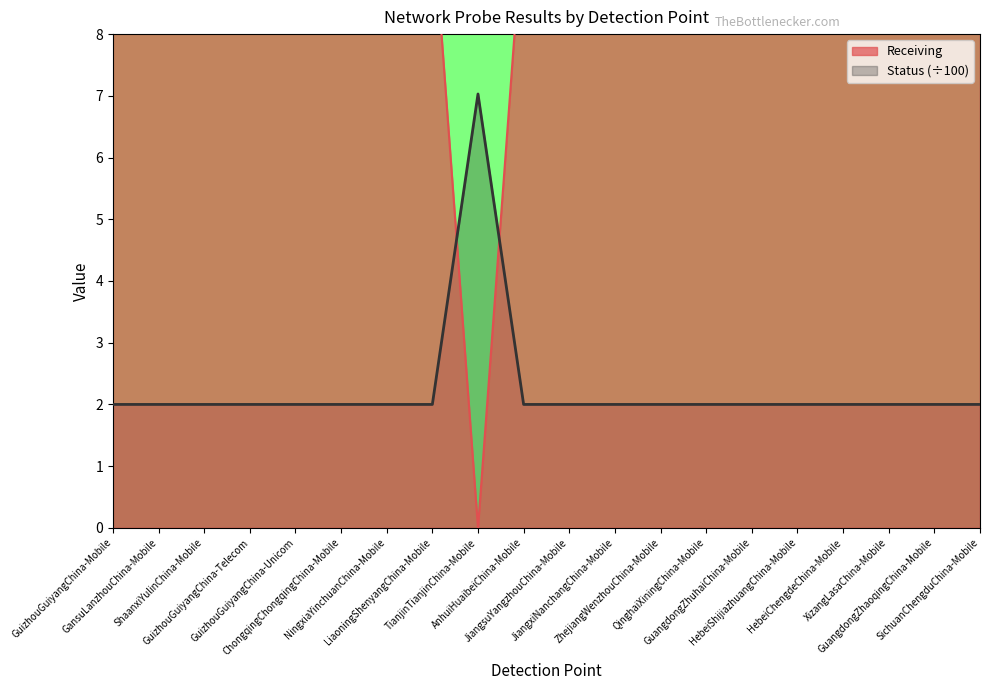

Where do Receiving and Status first cross each other?

LiaoningShenyangChina-Mobile and TianjinTianjinChina-Mobile